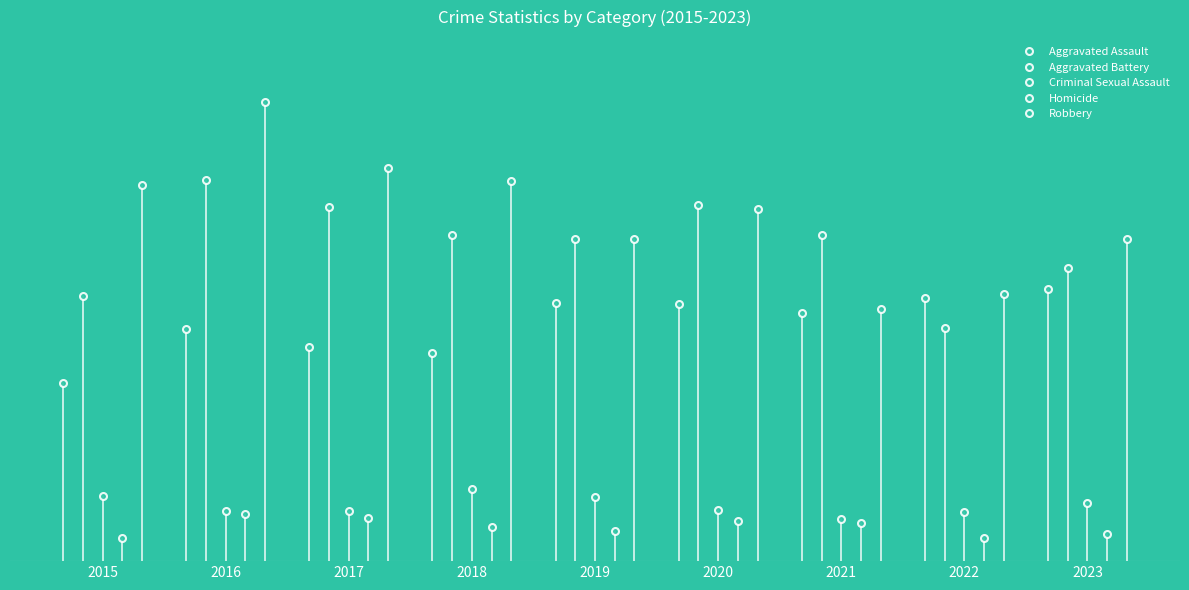

Which series has the largest range (max minus min)?

Robbery